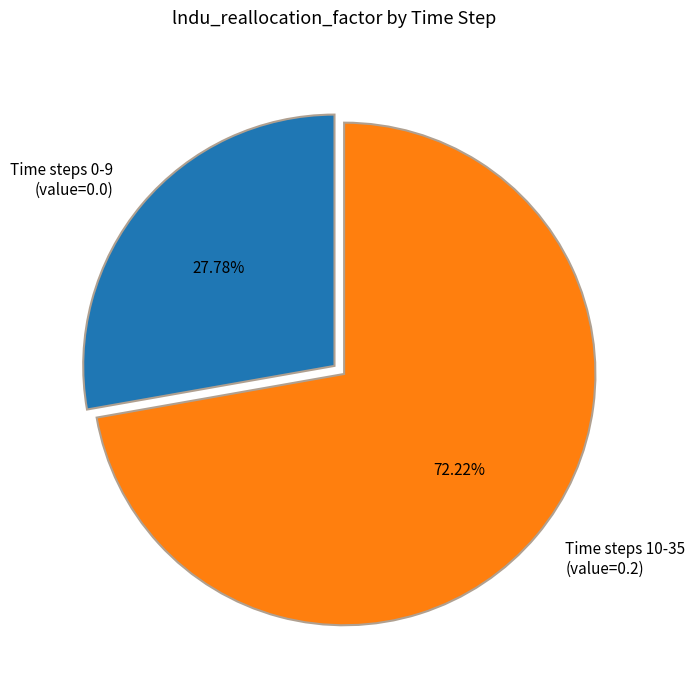

Combined, do Time steps 0-9 (value=0.0) and Time steps 10-35 (value=0.2) account for over 50%?

Yes